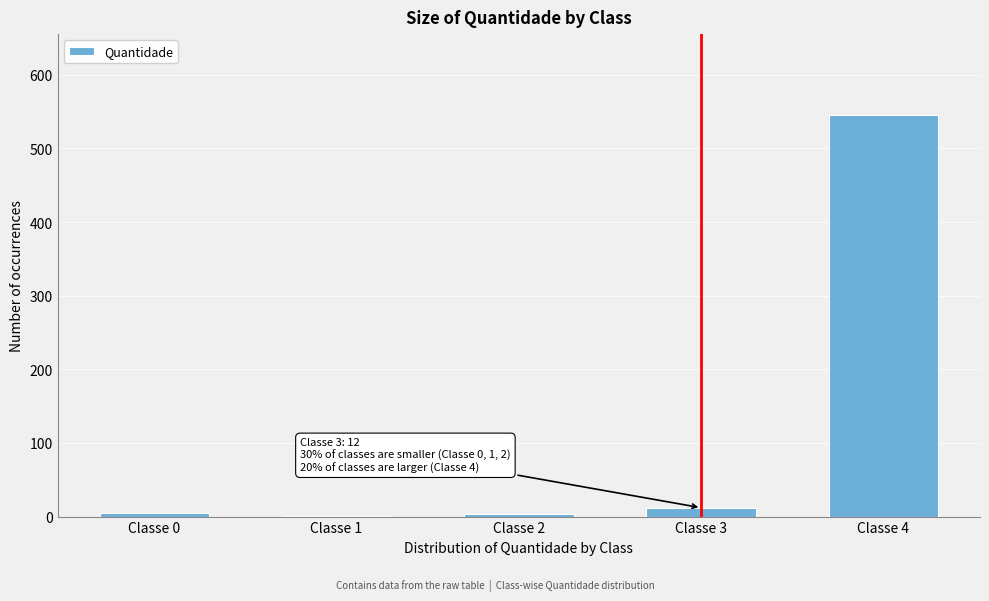

True or false: the data shows 5 at Classe 0.

True